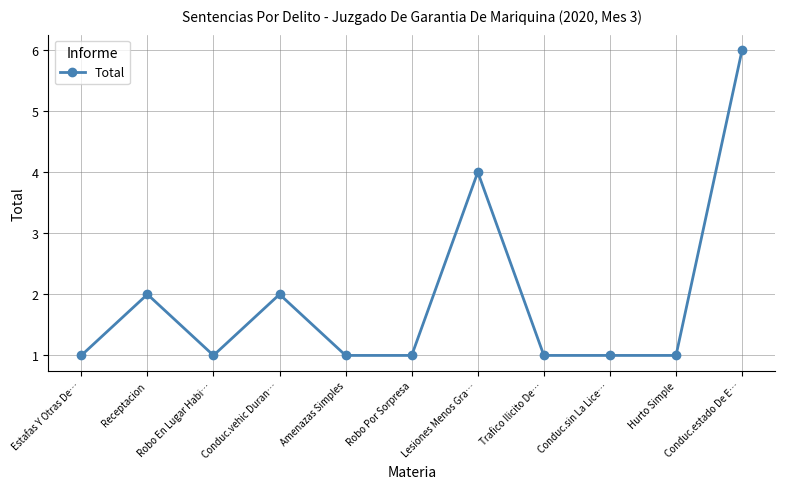

What is the greatest value displayed?

6